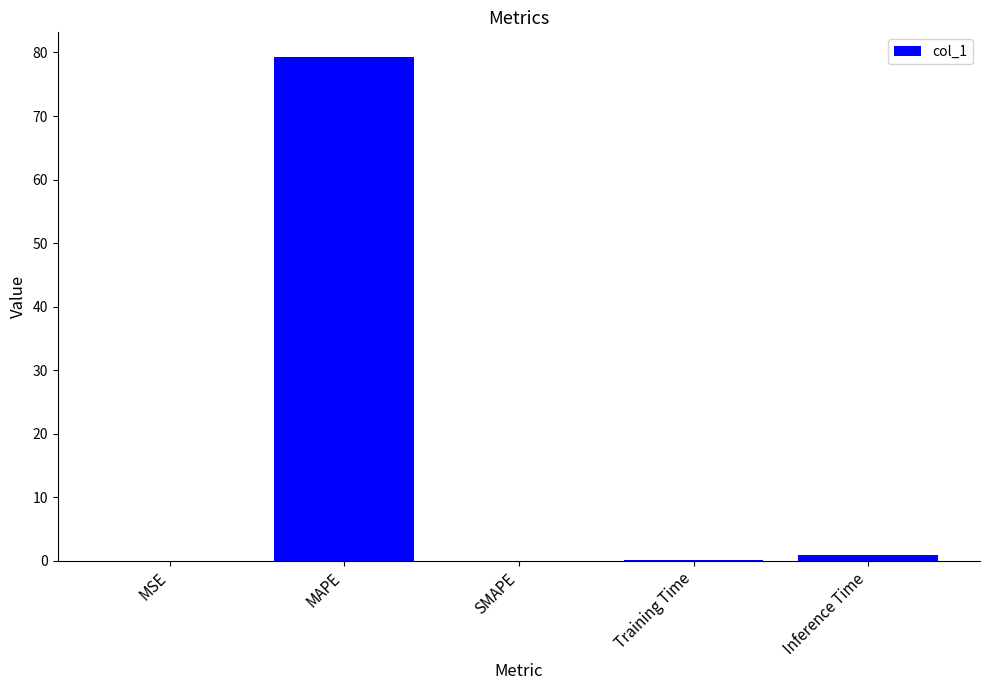

Are the bars horizontal?

No